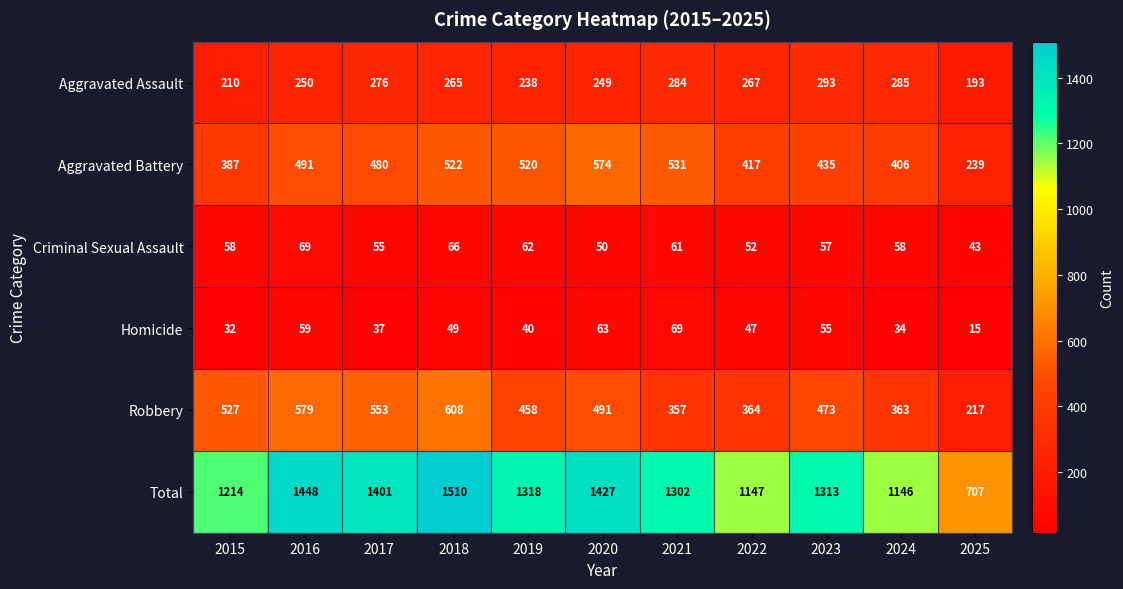

What is the difference between the highest and lowest values at 2018?

1461